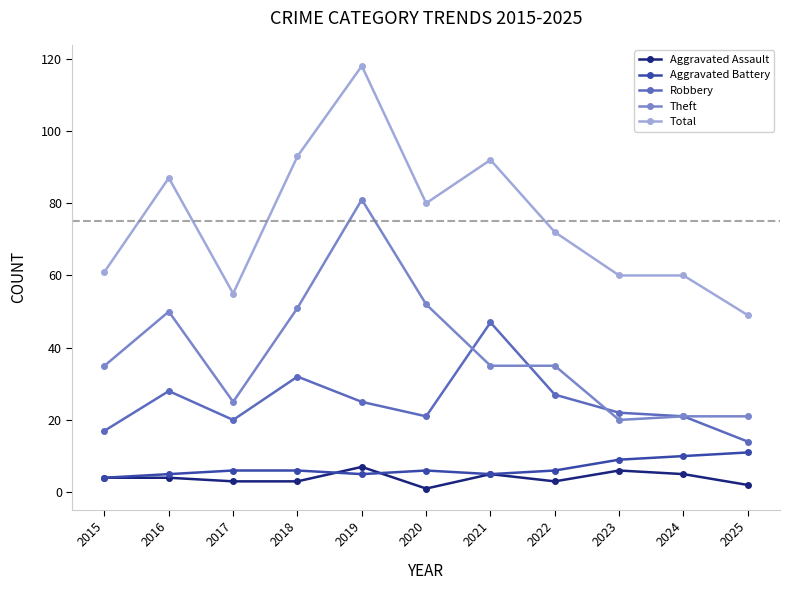

Where is the first local minimum for Theft?

2017